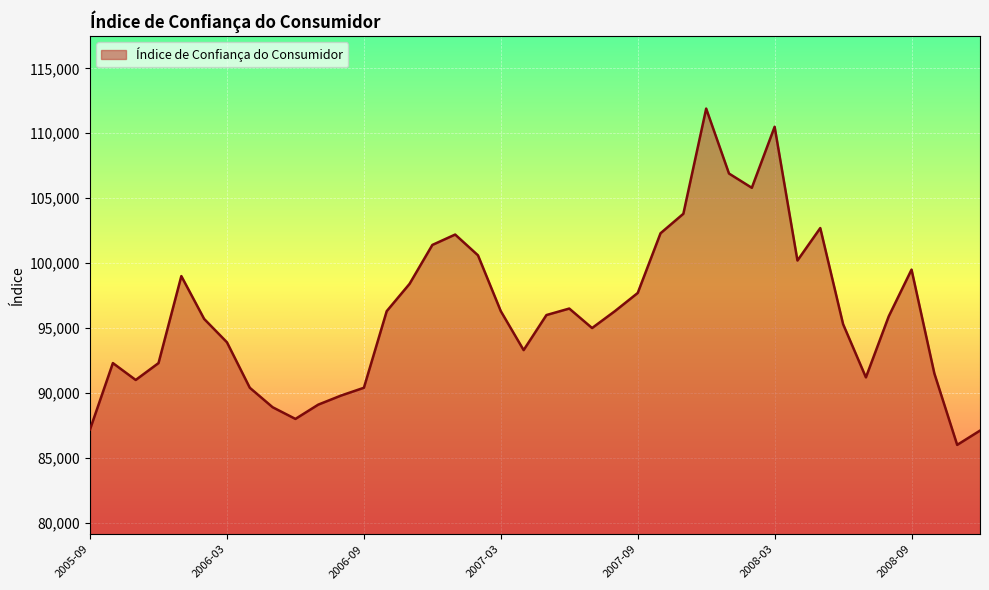

What is the greatest value displayed?

111900